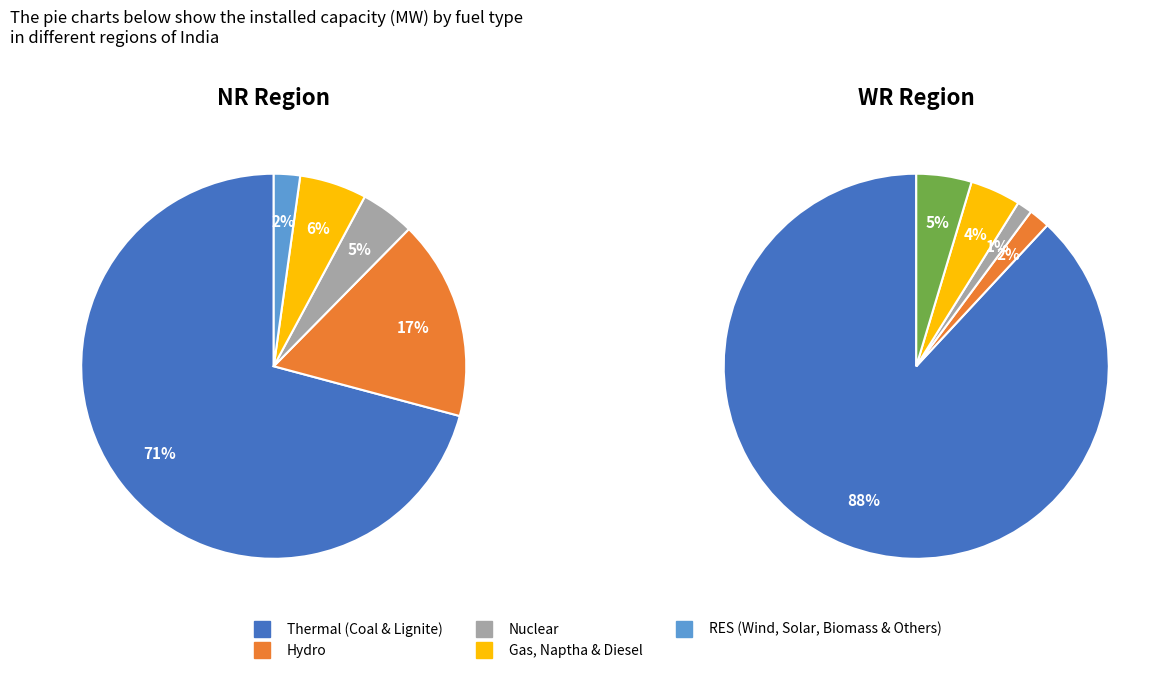

Which has a higher value, RES (Wind, Solar, Biomass & Others) or Thermal (Coal & Lignite)?

Thermal (Coal & Lignite)